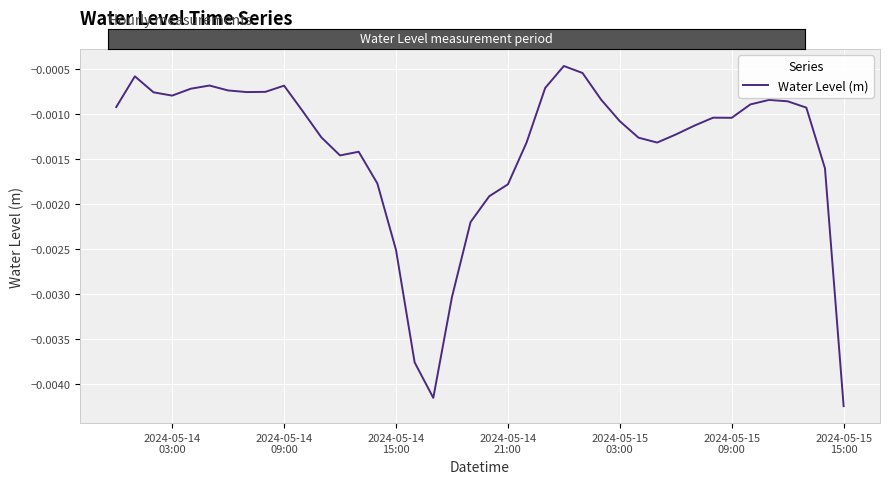

How many points are lower than both their immediate neighbors (excluding endpoints)?

6